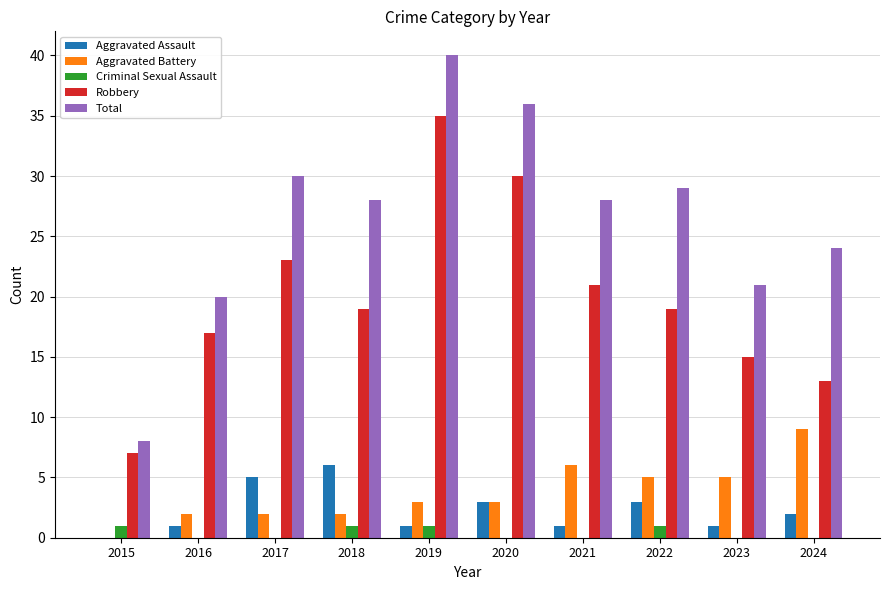

What is the greatest value displayed?

40